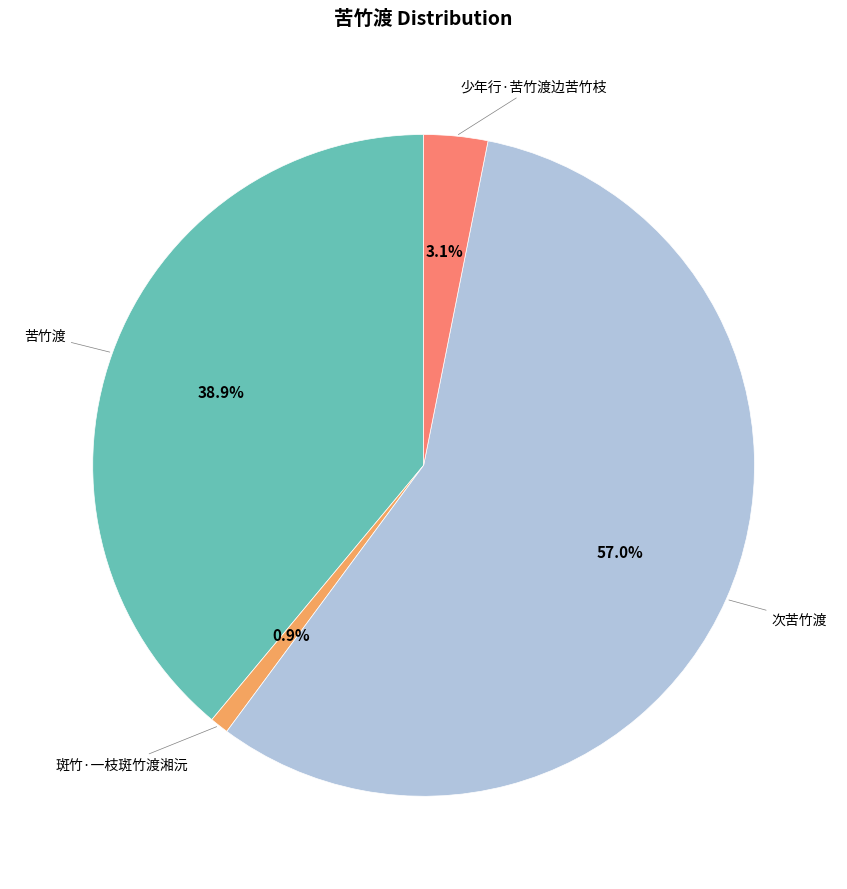

To the nearest percent, what is the average slice percentage?

25%